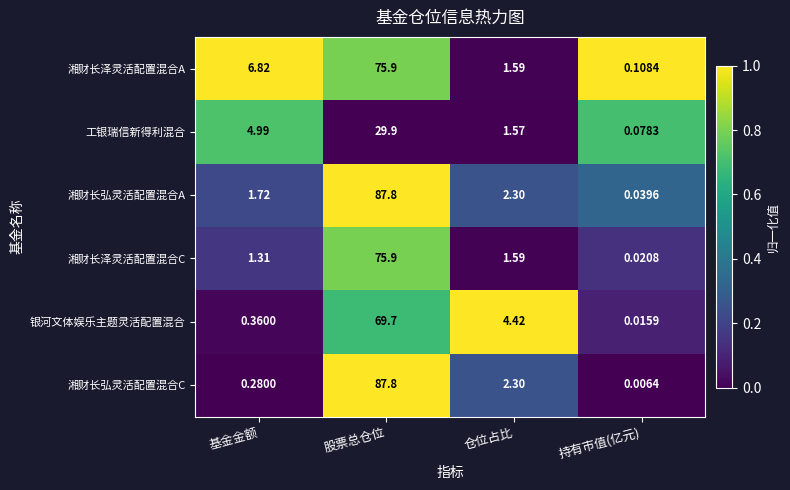

Which series has the widest spread of values?

湘财长弘灵活配置混合C